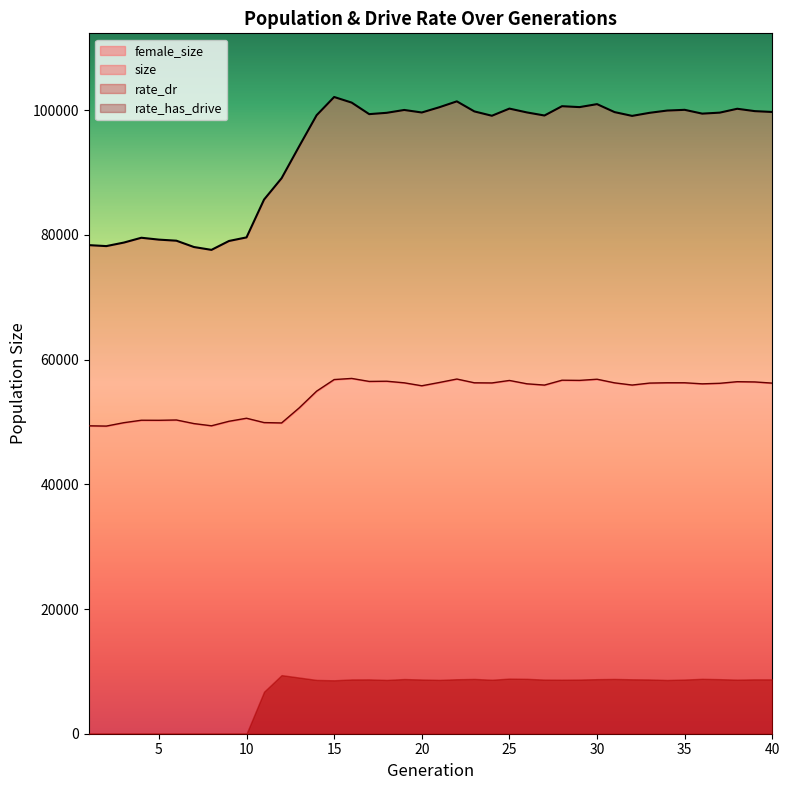

Reading left to right, extract all data points from this chart.

size: 78370	78214	78779	79553	79252	79081	78066	77610	79037	79610	85676	89099	94199	99208	102128	101231	99381	99593	100050	99644	100485	101430	99817	99121	100269	99653	99161	100653	100507	100984	99705	99100	99592	99955	100072	99461	99620	100242	99862	99726
female_size: 49388	49346	49889	50283	50273	50323	49746	49392	50117	50603	49907	49848	52252	54949	56808	56989	56508	56540	56284	55811	56338	56892	56288	56265	56663	56127	55922	56704	56675	56861	56280	55927	56243	56292	56291	56121	56208	56466	56425	56237